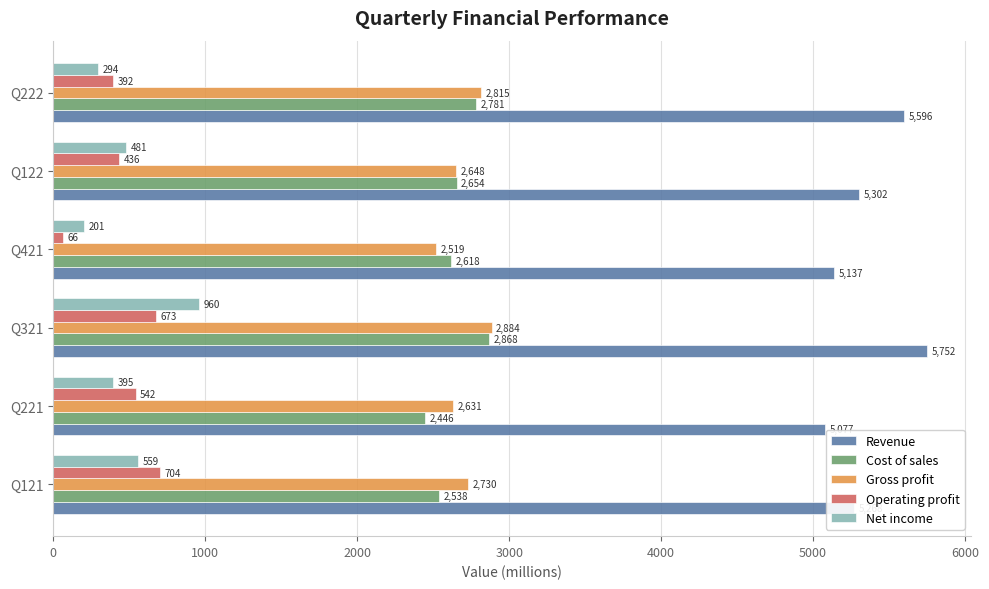

At how many categories does at least one series exceed 511?

6